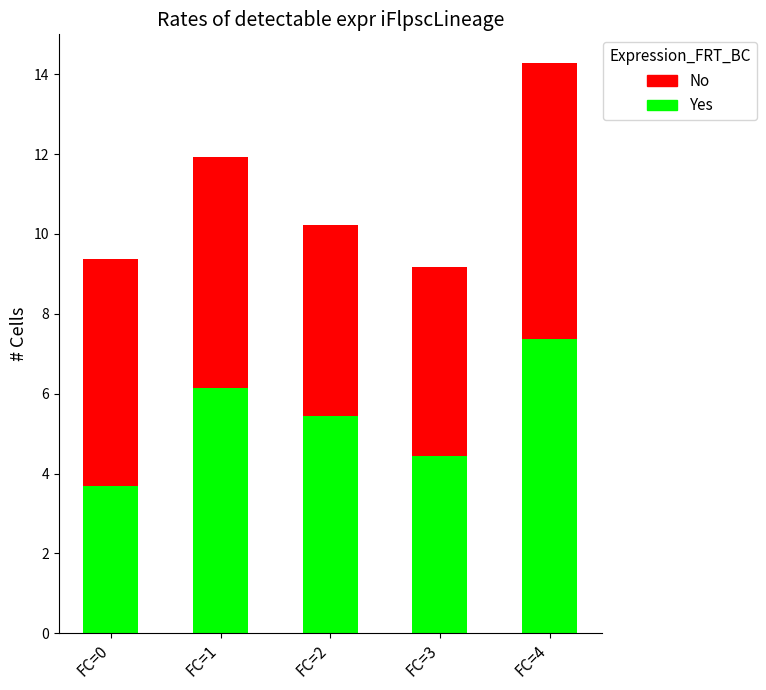

What is the total value across all series at FC=4?

14.3